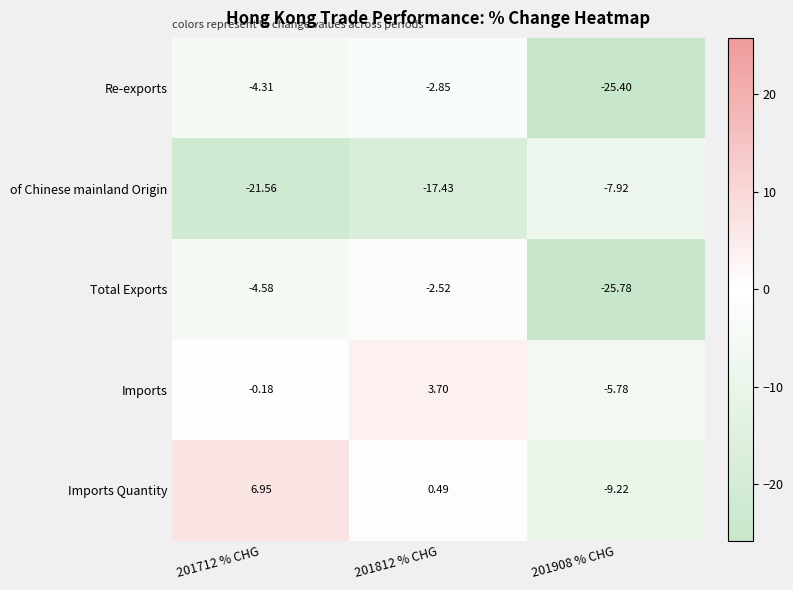

What is the total value across all series at 201812 % CHG?

-18.6